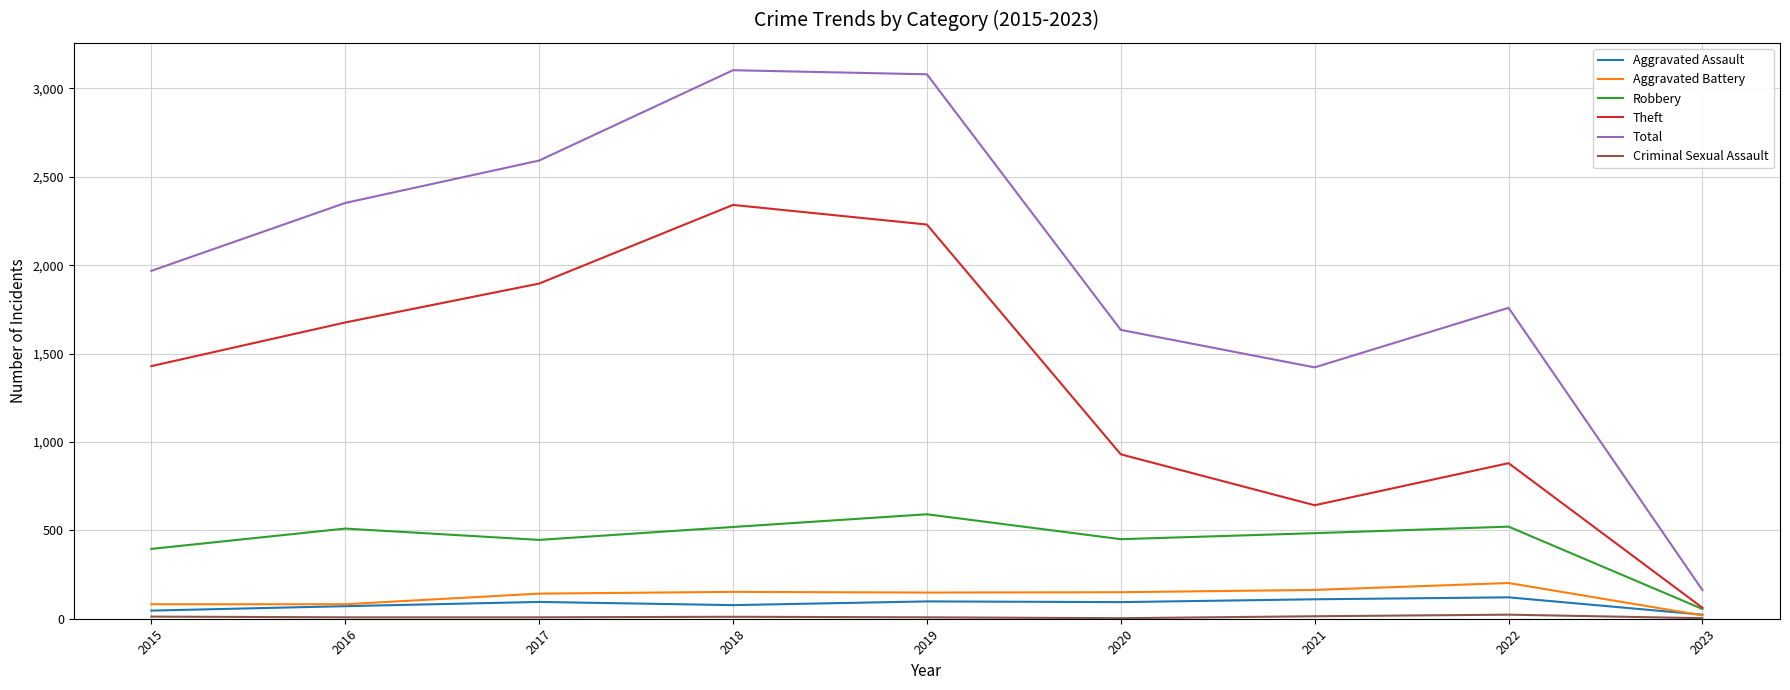

What is the difference between the Total values at 2021 and 2015?

546